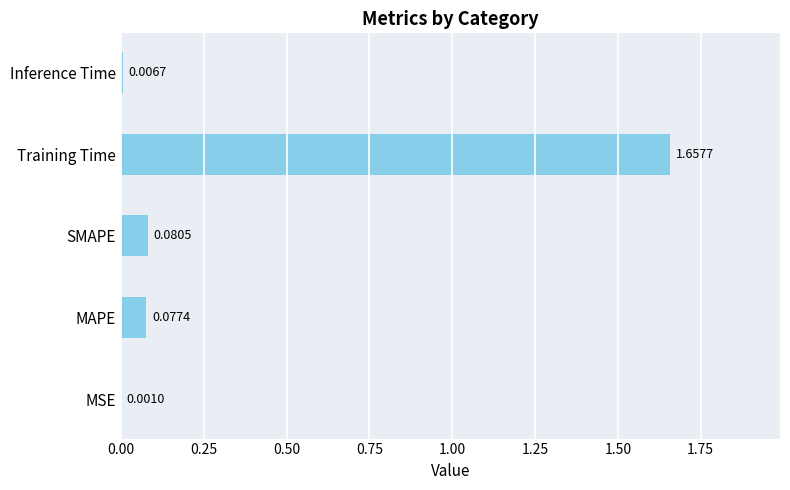

Between SMAPE and Training Time, which is larger?

Training Time